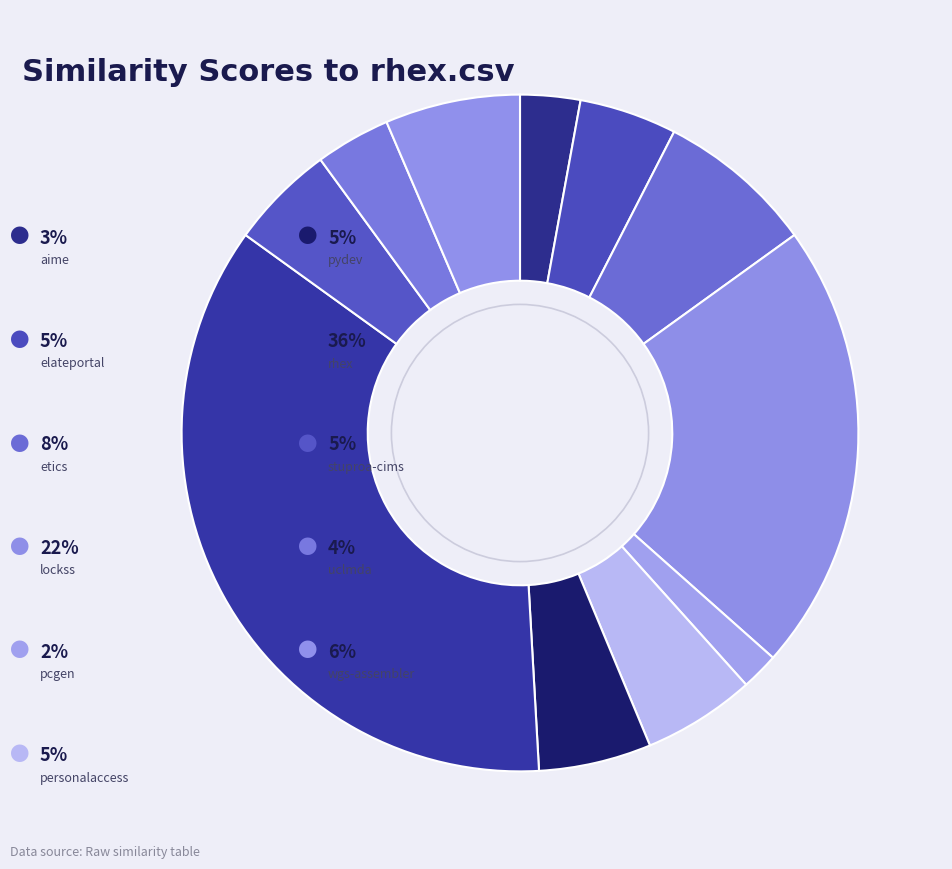

How many slices are in this pie chart?

11